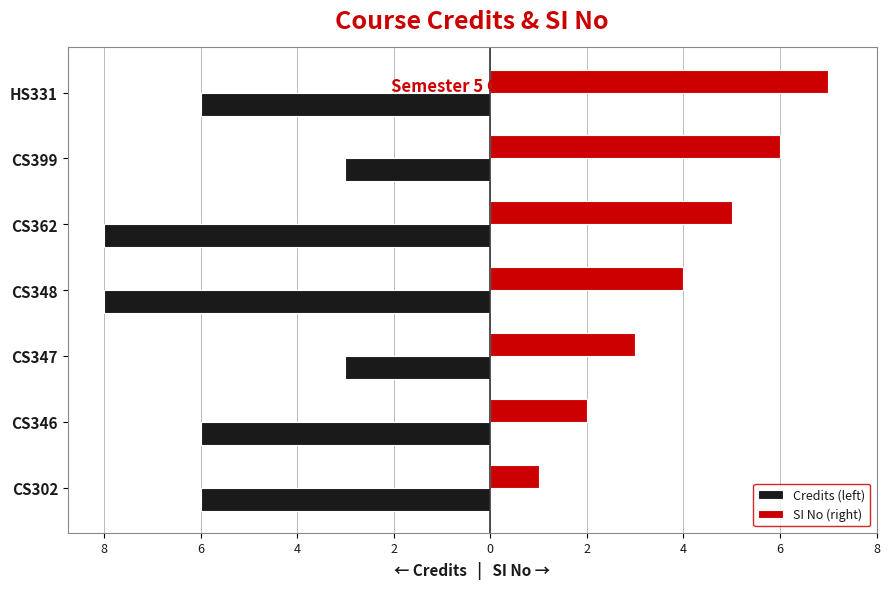

Reading left to right, what are all the values shown in this chart?

Credits (left): -6	-6	-3	-8	-8	-3	-6
SI No (right): 1	2	3	4	5	6	7